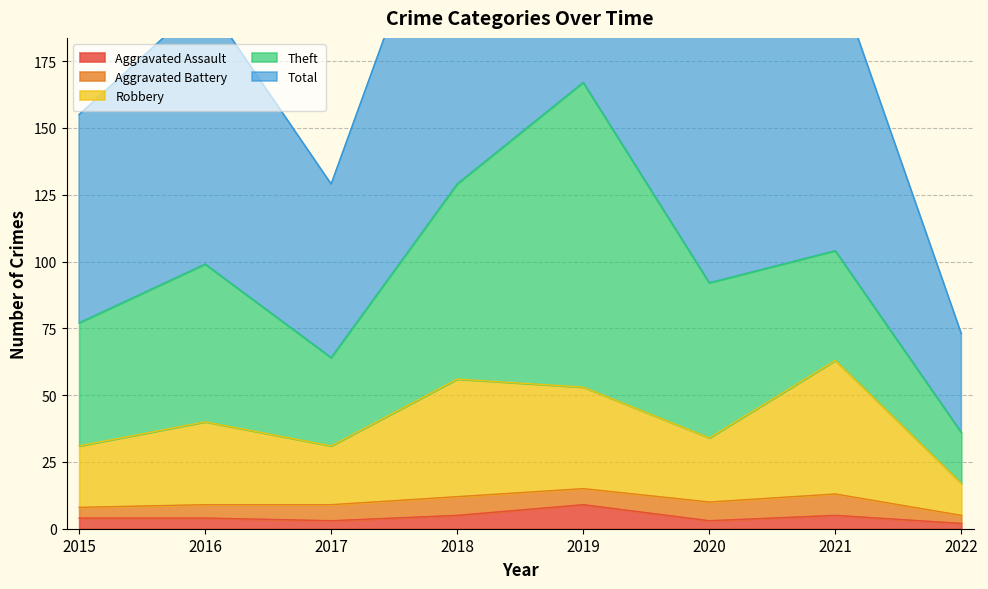

Between 2017 and 2022, which series saw the biggest shift?

Total